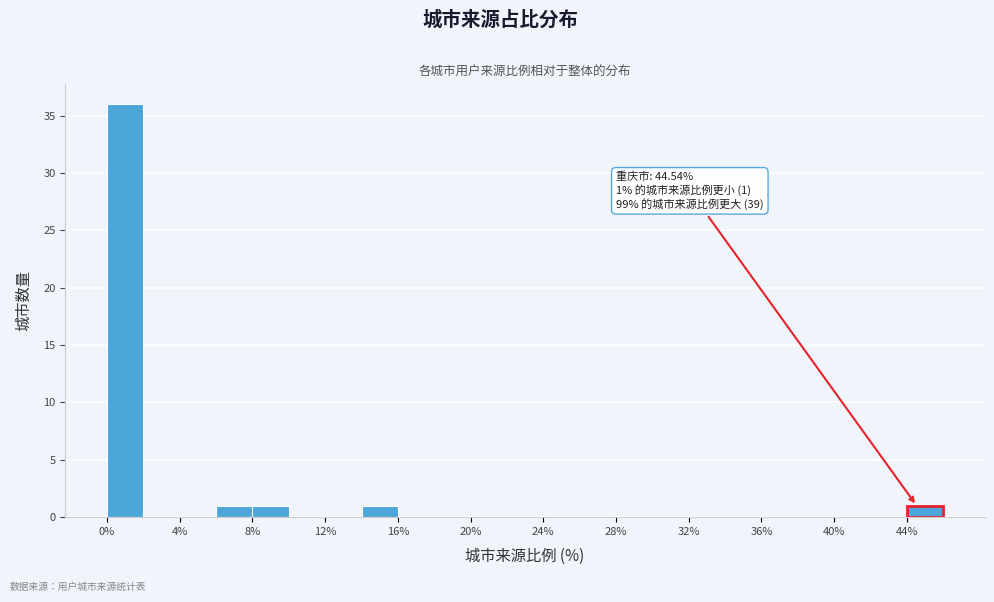

Which range on the x-axis has the tallest bar?

0 to 2